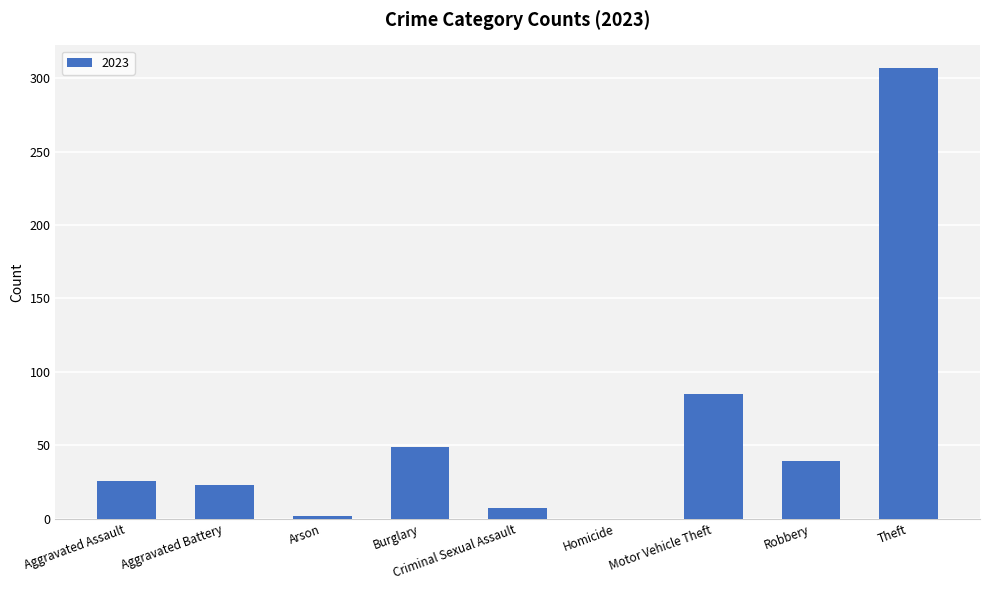

Which has a higher value, Burglary or Aggravated Assault?

Burglary